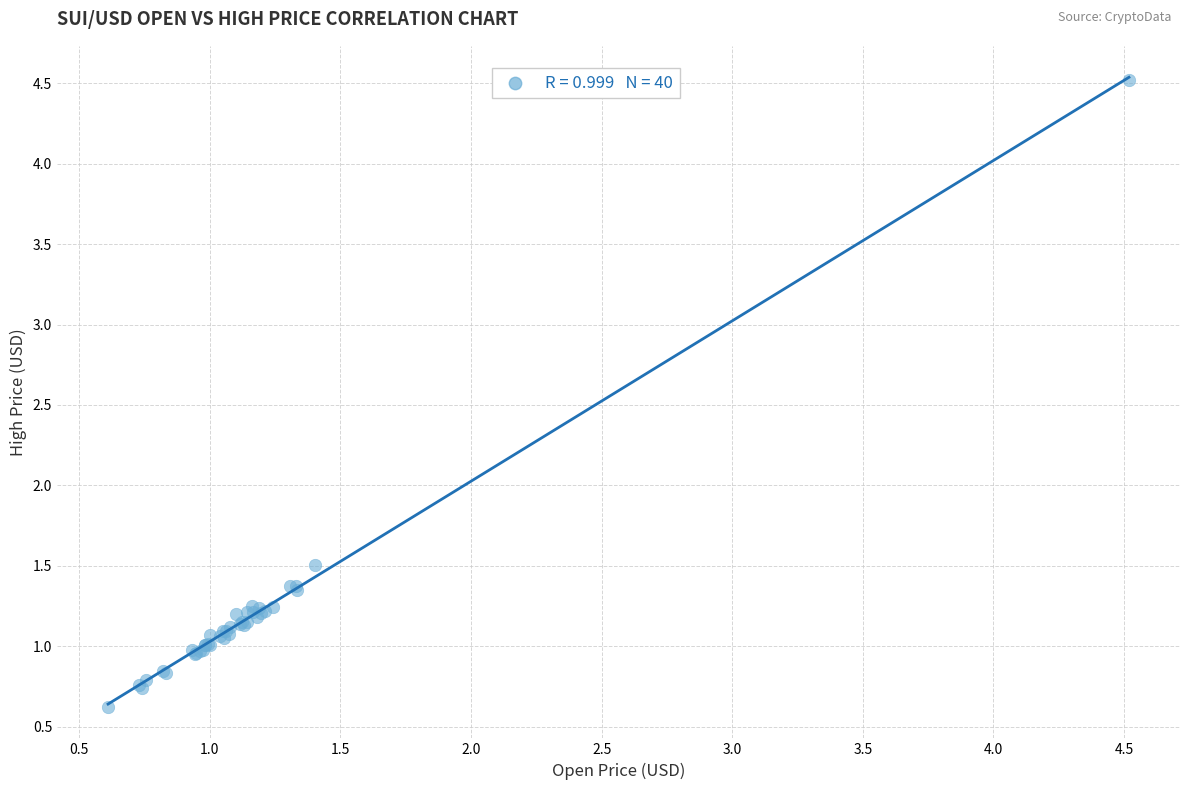

What Y value in the scatter plot is closest to 2?

1.5